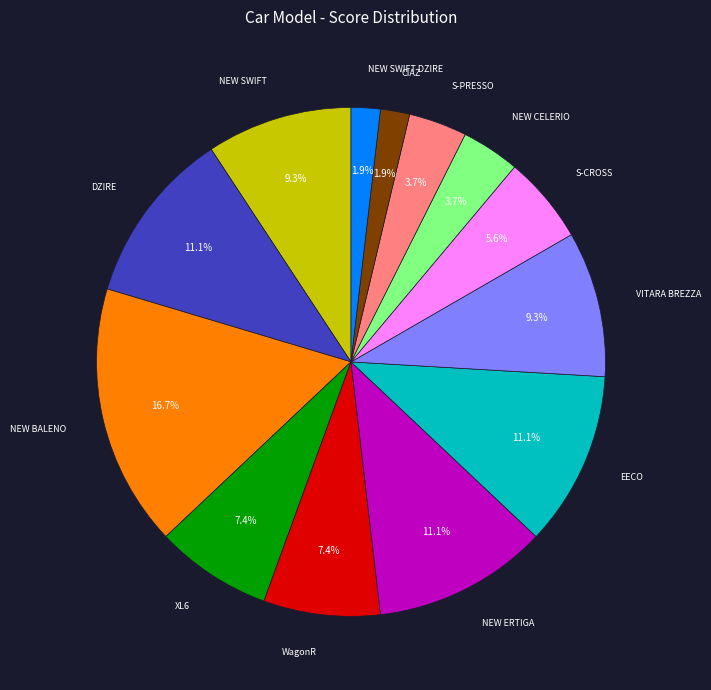

To the nearest percent, what is the difference between the largest and smallest slice percentages?

15%